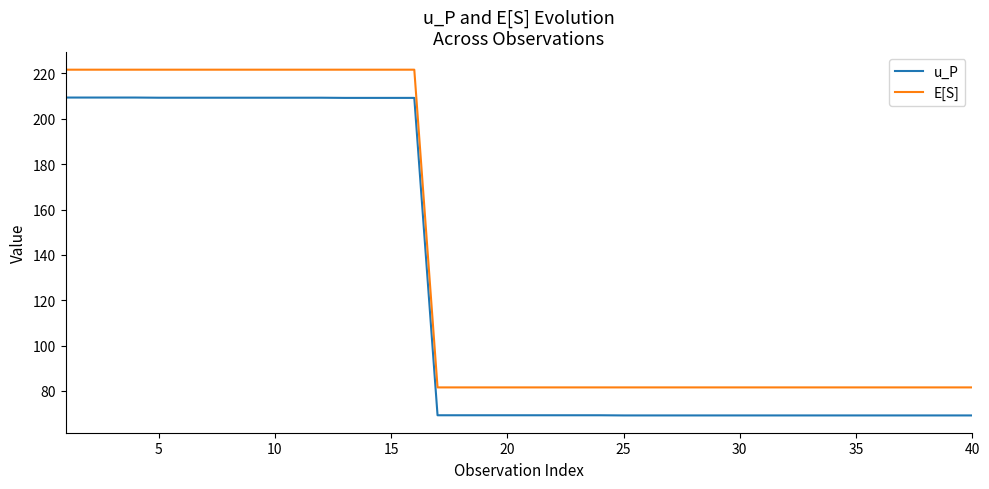

What is the difference between the maximum and minimum values in the u_P series?

140.2